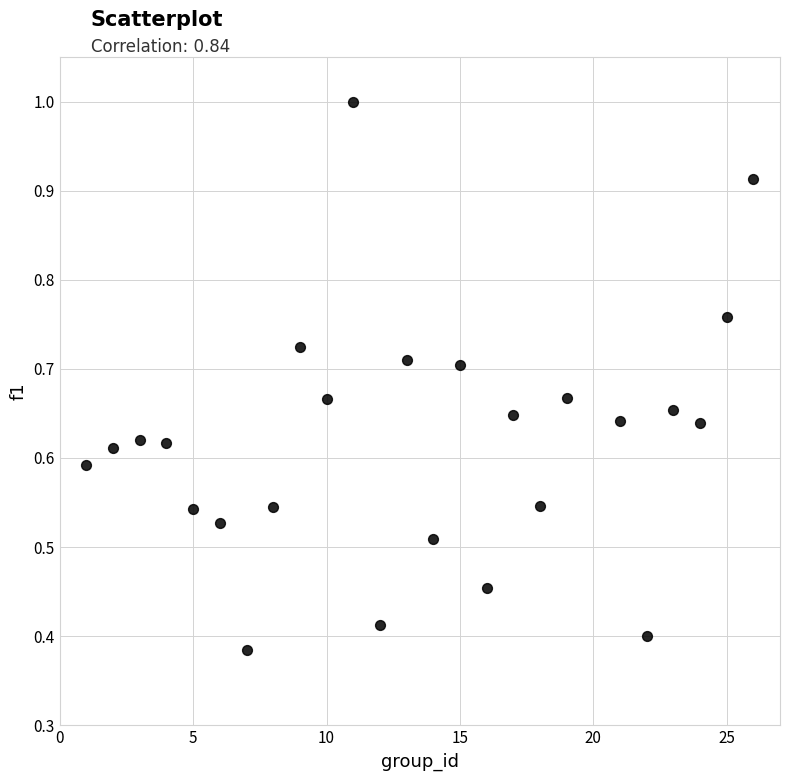

What is the range of X values (max minus min)?

25.0